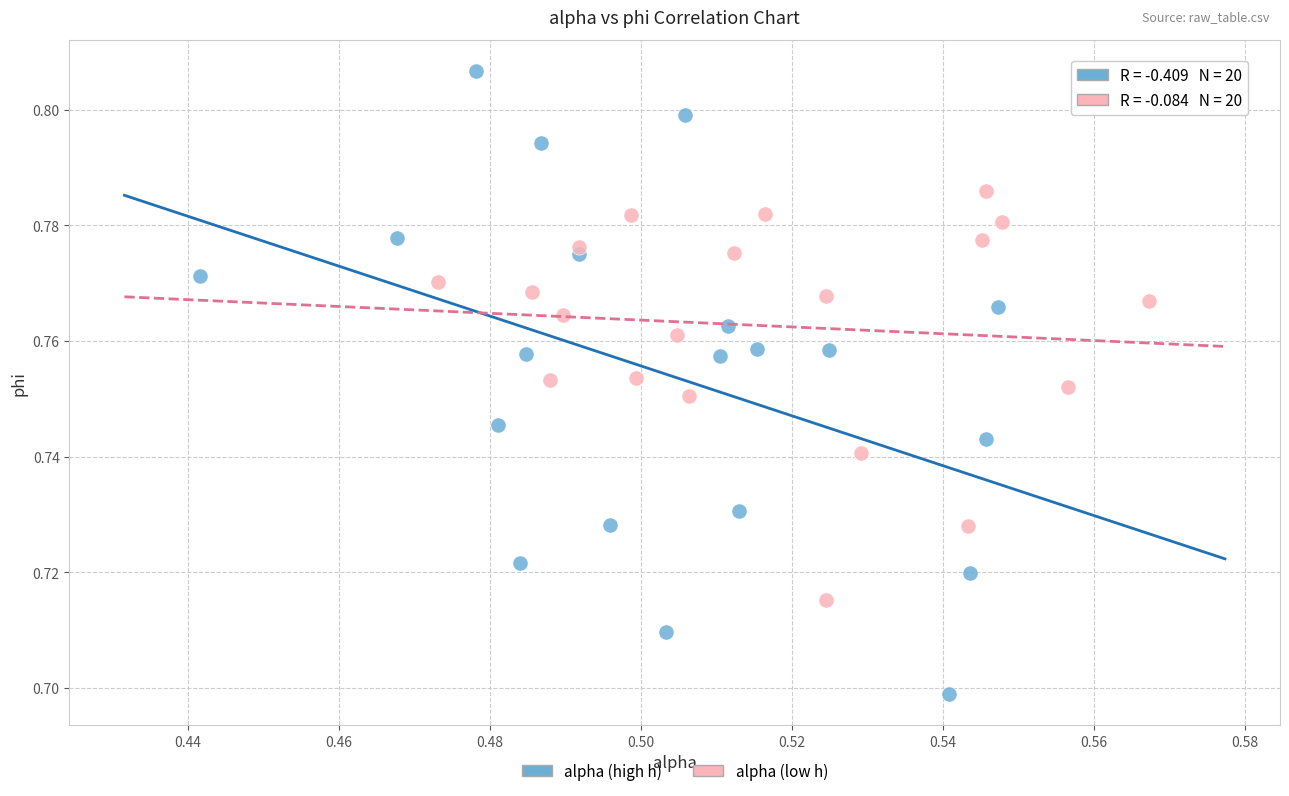

Which series reaches the minimum Y coordinate?

alpha (high h)